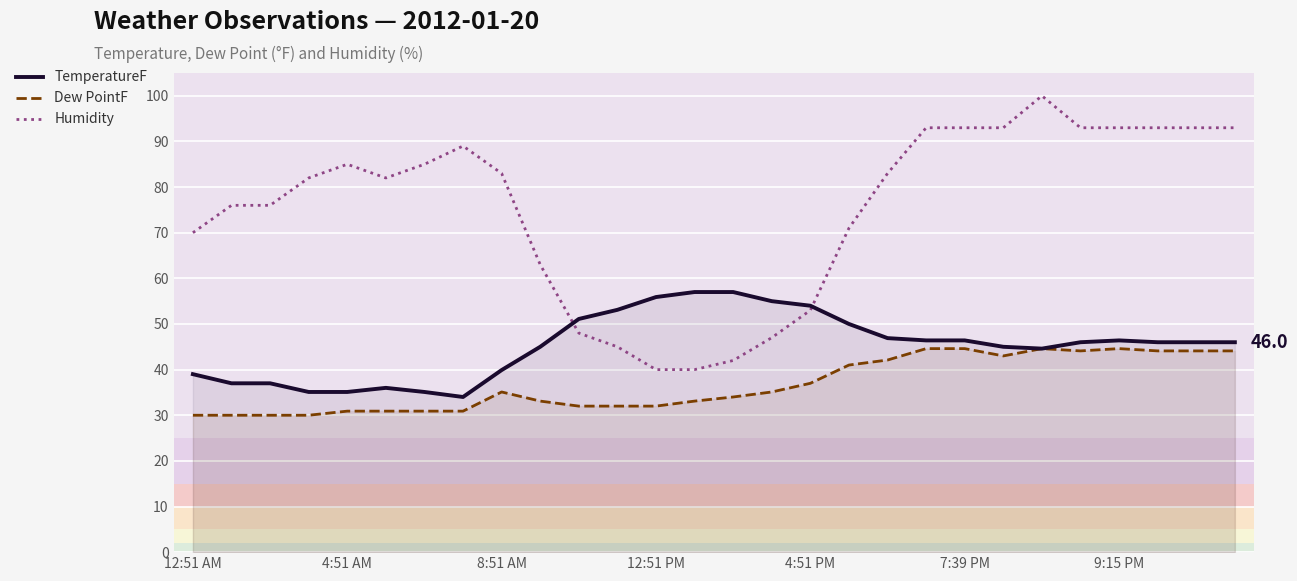

List the series in order of their peak value, lowest first.

Dew PointF, TemperatureF, Humidity